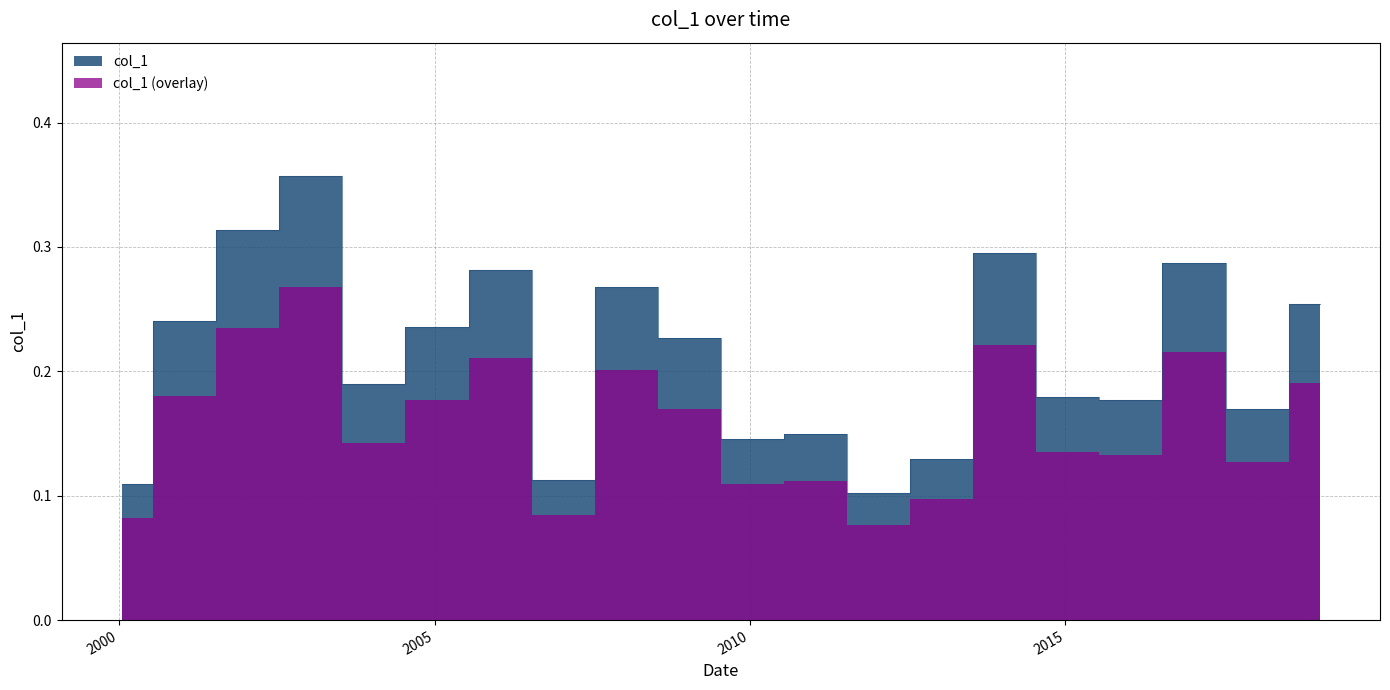

True or false: the data shows 0.1 at 2012-01-15.

False